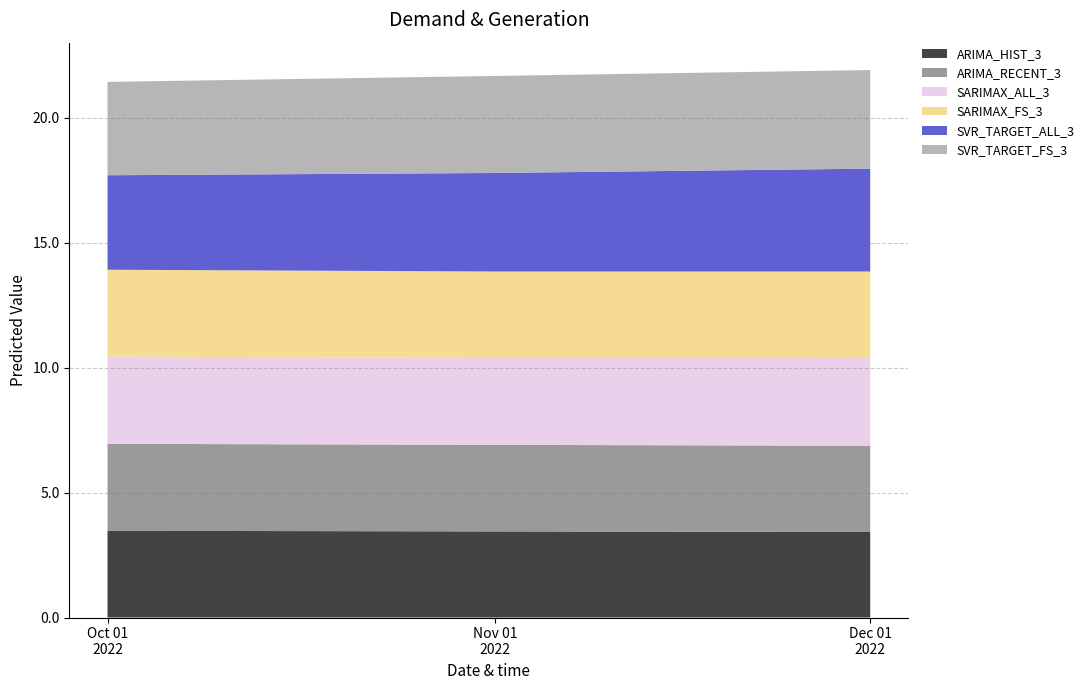

Reading right to left, list all the values displayed in this chart.

ARIMA_HIST_3: 3.4	3.4	3.5
ARIMA_RECENT_3: 3.5	3.5	3.5
SARIMAX_ALL_3: 3.5	3.5	3.5
SARIMAX_FS_3: 3.5	3.5	3.5
SVR_TARGET_ALL_3: 4.1	3.9	3.8
SVR_TARGET_FS_3: 3.9	3.9	3.7